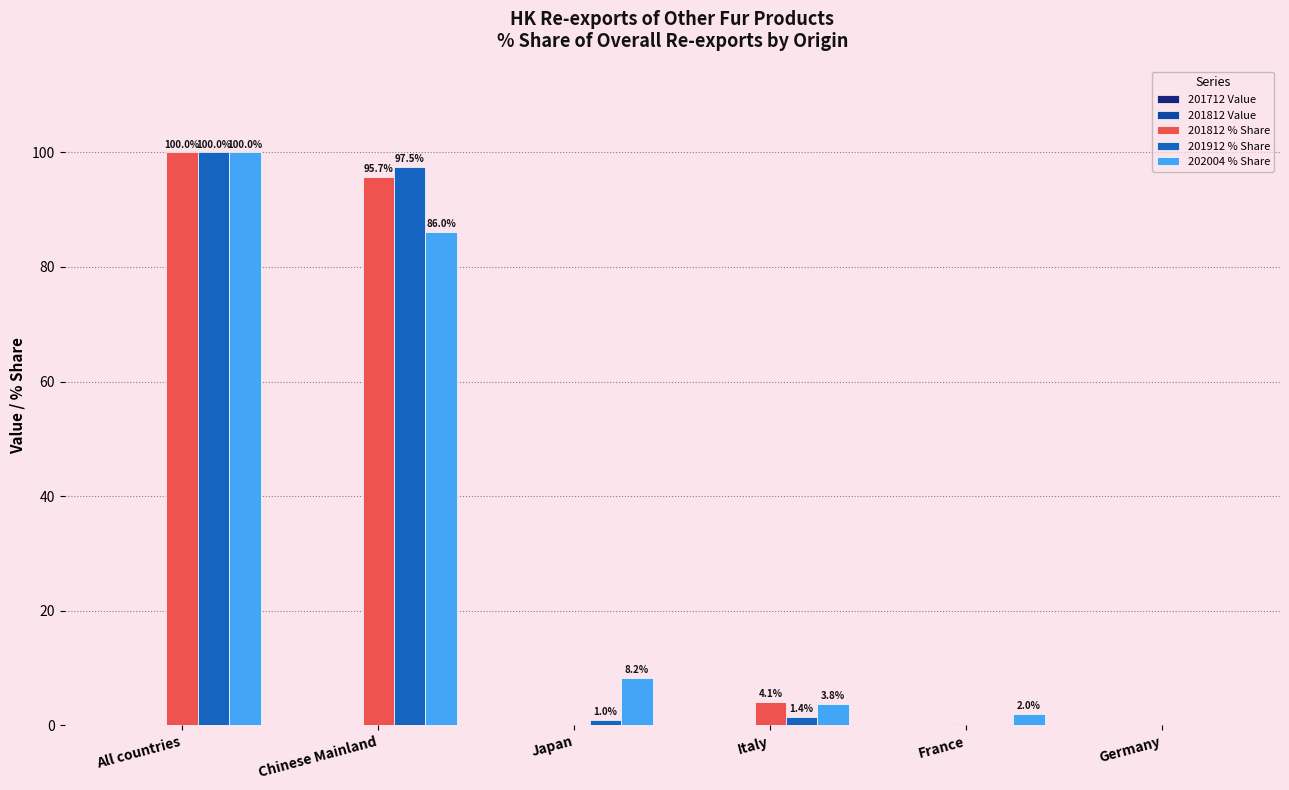

At which category is the sum across all series the highest?

All countries